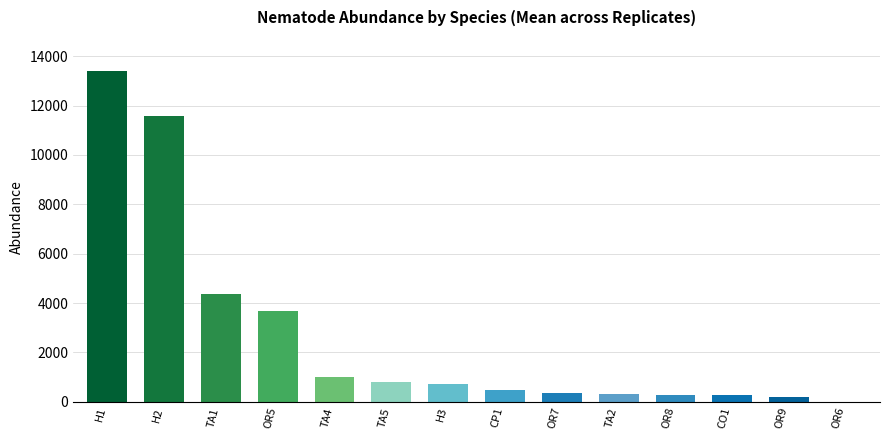

What is the ratio of the value at TA4 to the value at H3?

1.4